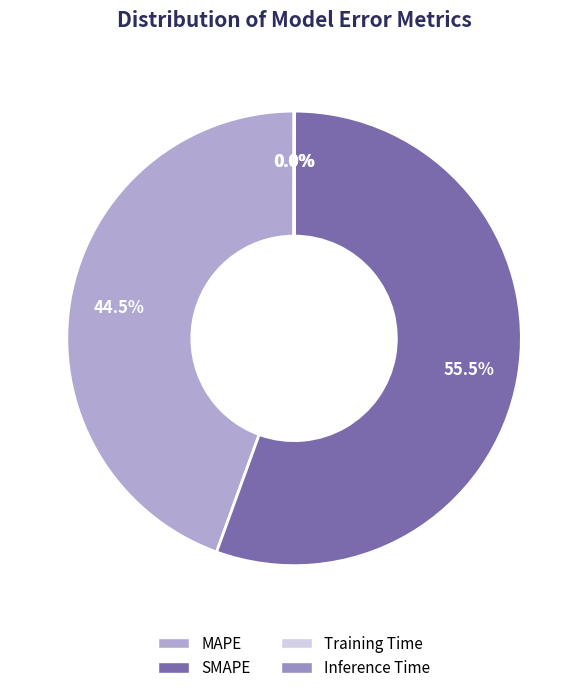

True or false: Inference Time accounts for 1% of the total.

False